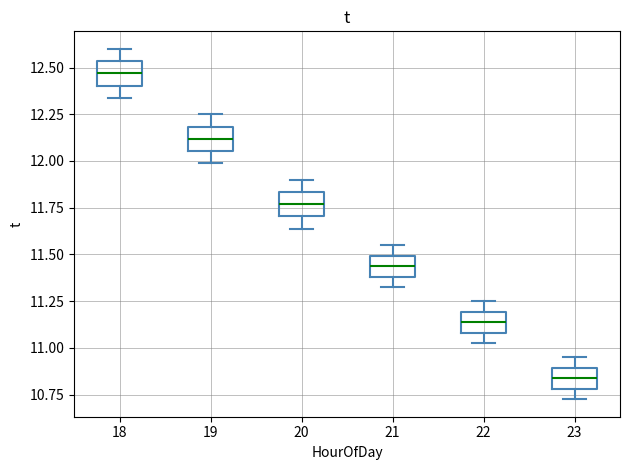

Reading left to right, read every box against the y-axis: the position of its median line, the range the box covers, and the ends of its whiskers. The values are not printed on the chart, so give them approximately, as read against the axis.

18: median 12.45, box 12.40 to 12.55, whiskers 12.35 to 12.60
19: median 12.10, box 12.05 to 12.20, whiskers 12.00 to 12.25
20: median 11.75, box 11.70 to 11.85, whiskers 11.65 to 11.90
21: median 11.45, box 11.40 to 11.50, whiskers 11.35 to 11.55
22: median 11.15, box 11.10 to 11.20, whiskers 11.05 to 11.25
23: median 10.85, box 10.80 to 10.90, whiskers 10.75 to 10.95